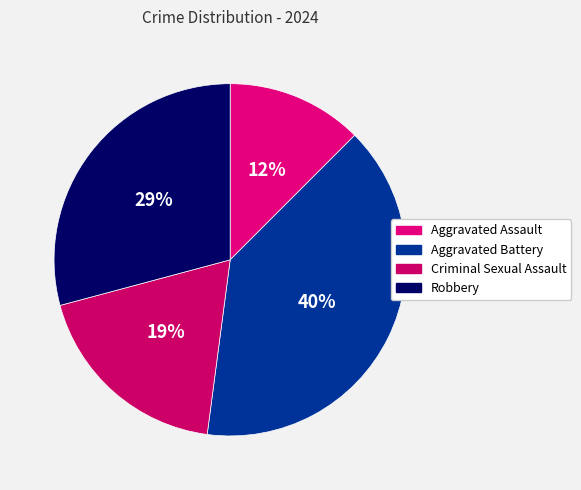

The Robbery slice represents 29% of the pie. True or false?

True